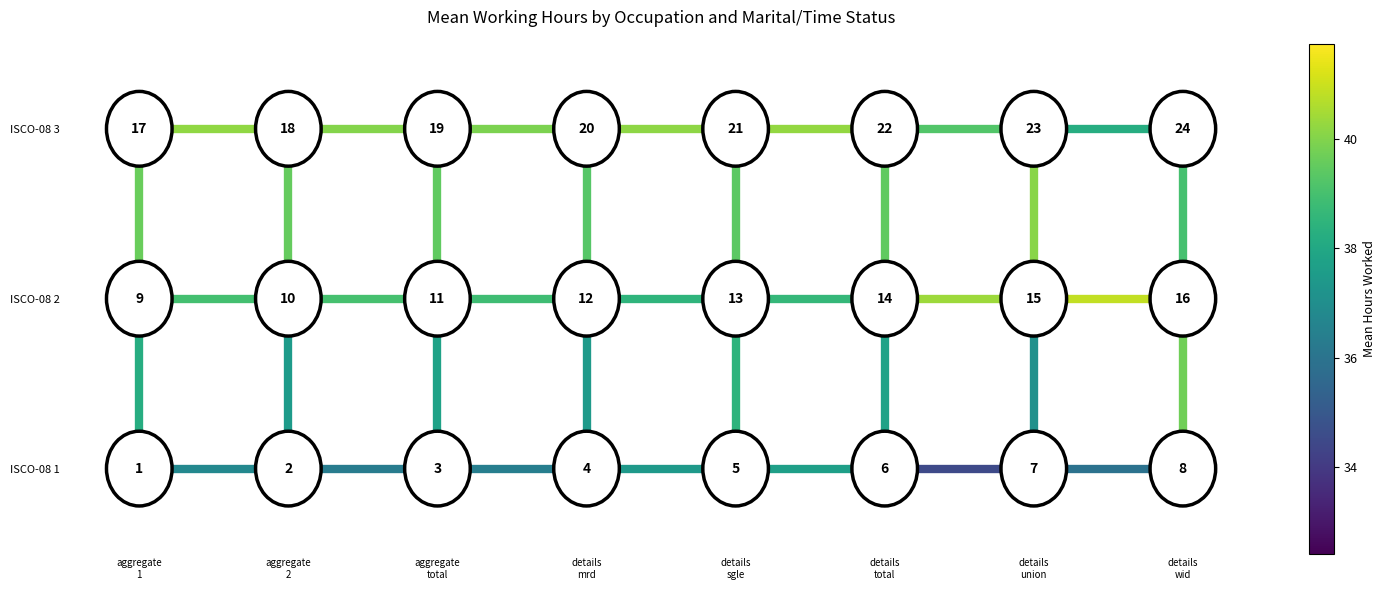

How many data points does each series have?

2